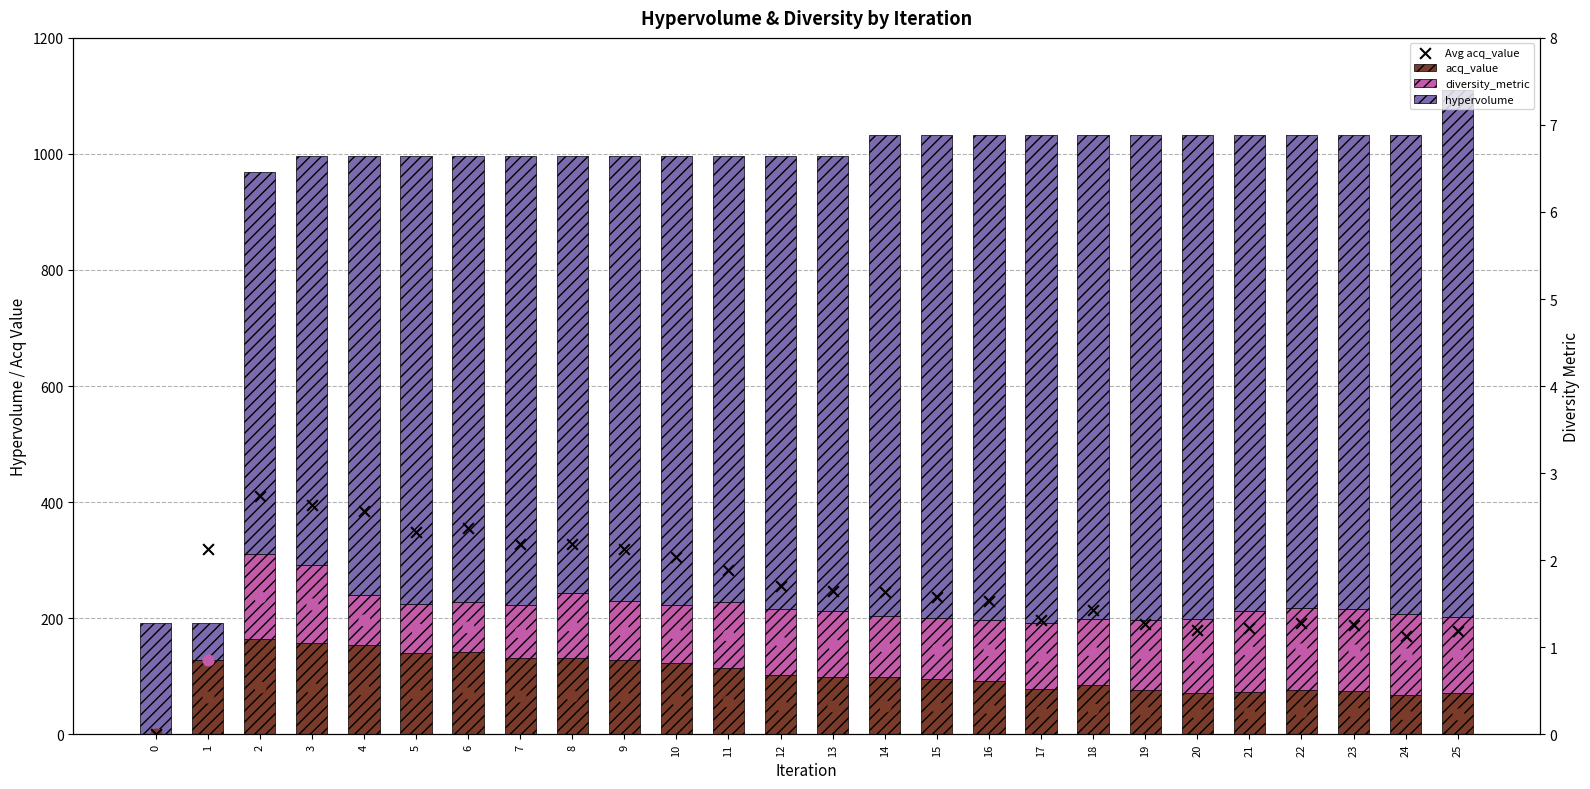

At how many categories does at least one series exceed 34?

26